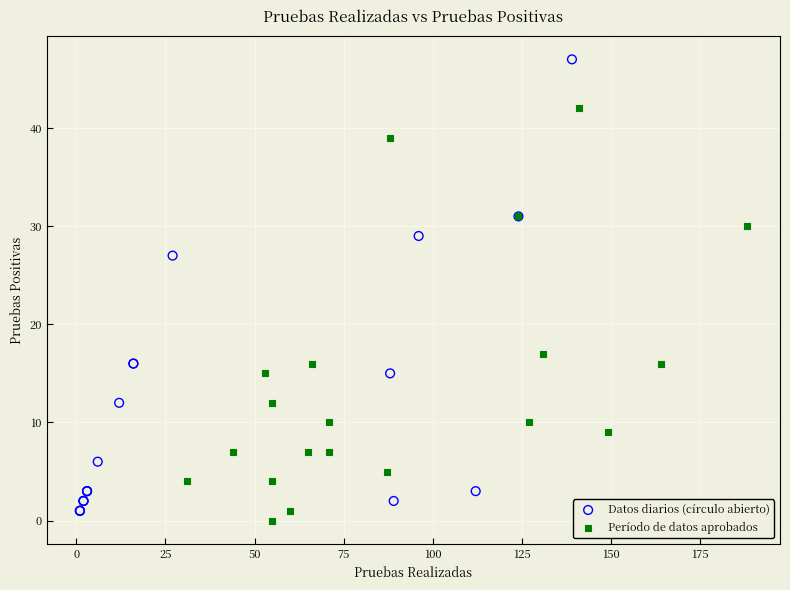

Which series reaches the maximum Y coordinate?

Datos diarios (círculo abierto)